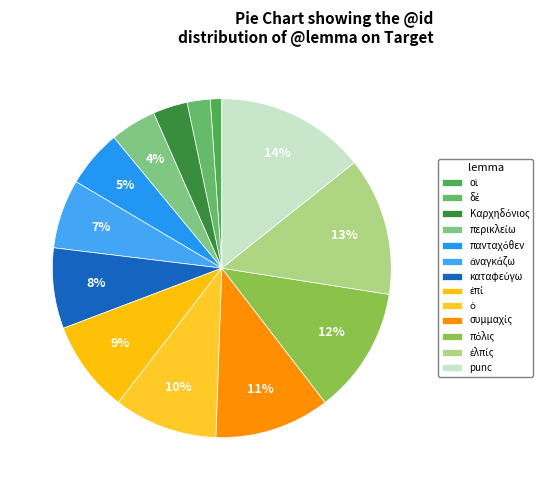

Is there any slice that represents more than half of the pie?

No